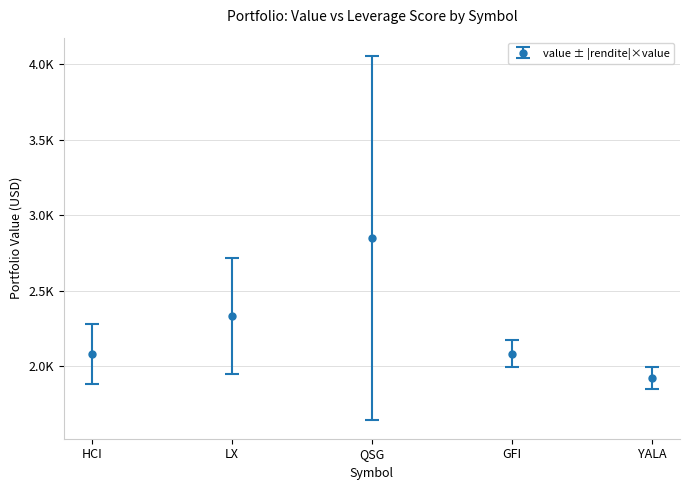

What is the average value?

2252.1